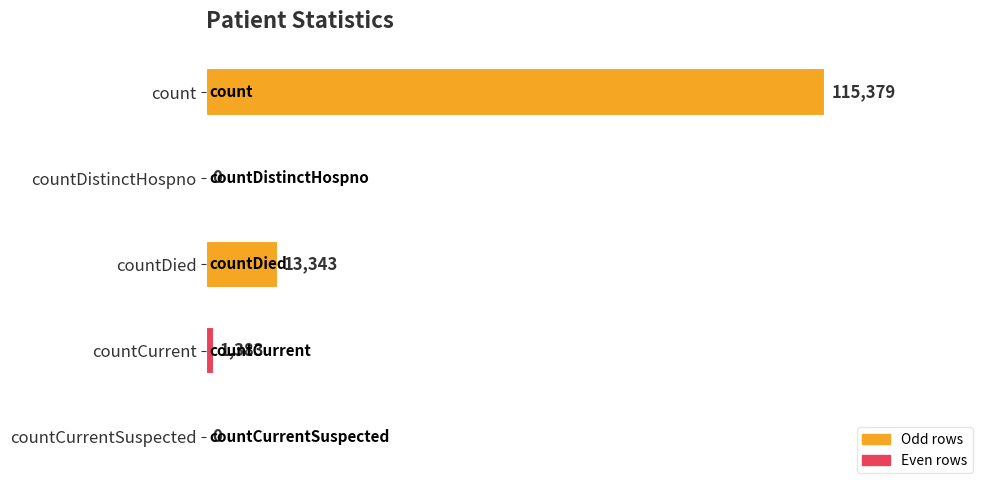

Which label corresponds to the largest value in the chart?

count